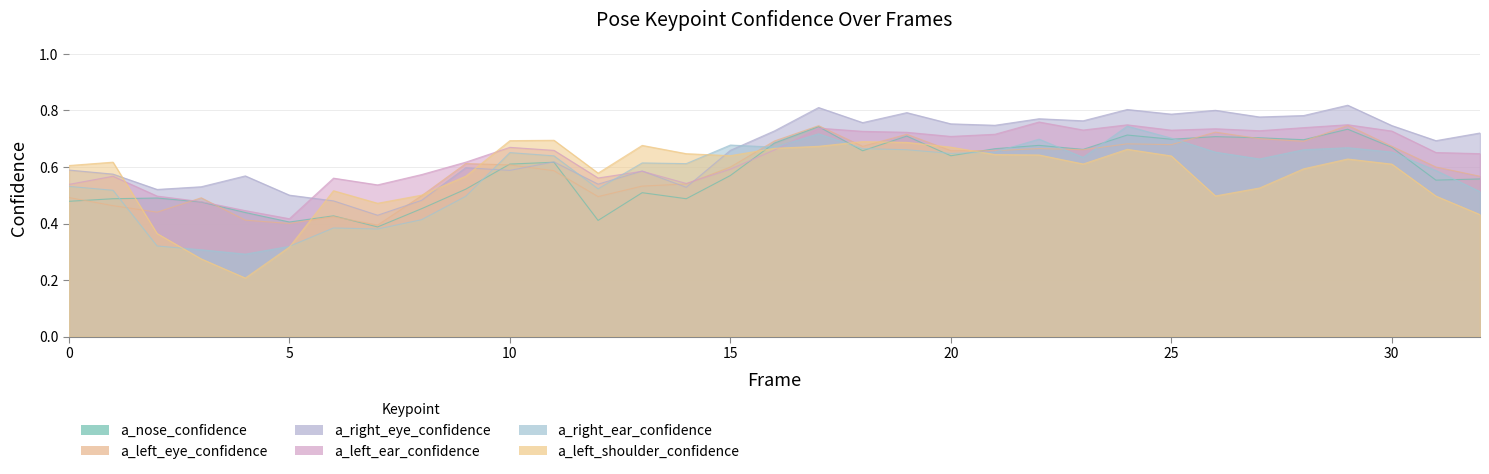

Does the chart have visible grid lines?

Yes